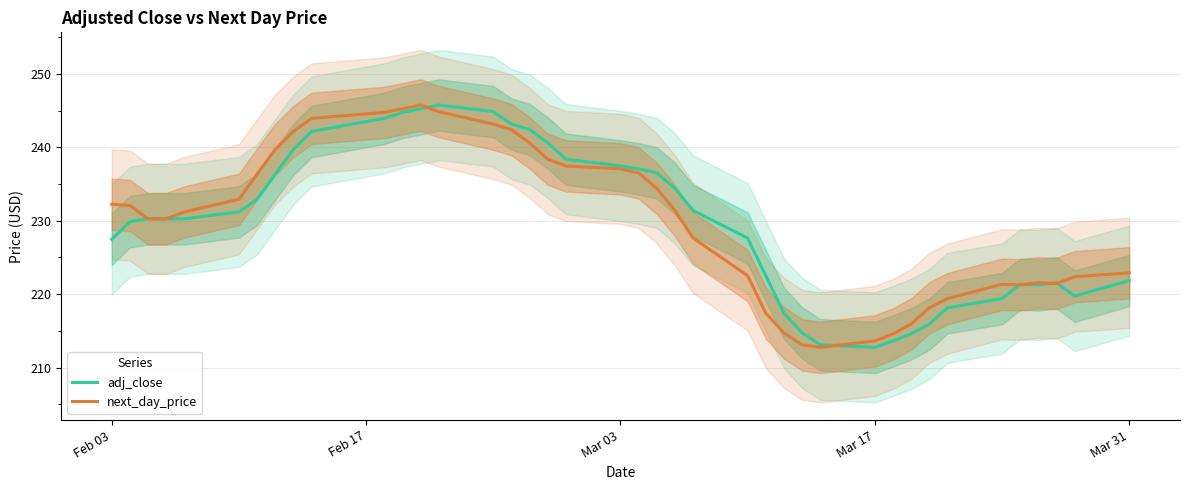

True or false: next_day_price has more than 1 points higher than both neighbors.

True